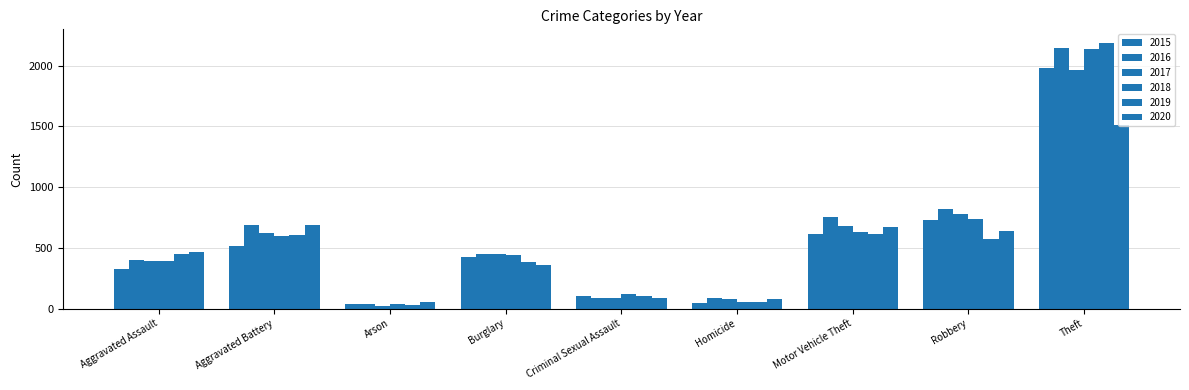

How many bars are there in each group?

6